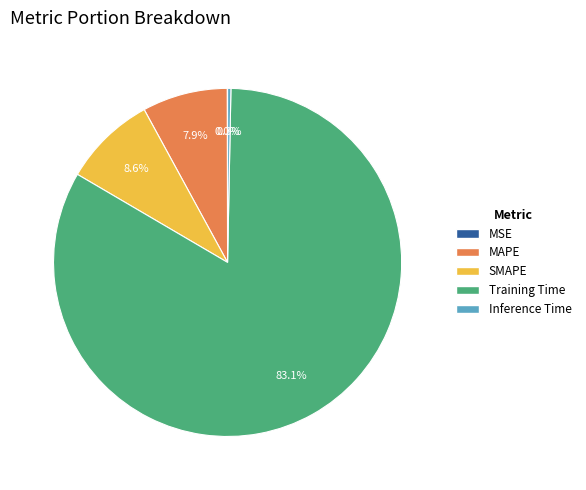

The Inference Time slice represents 0% of the pie. True or false?

True